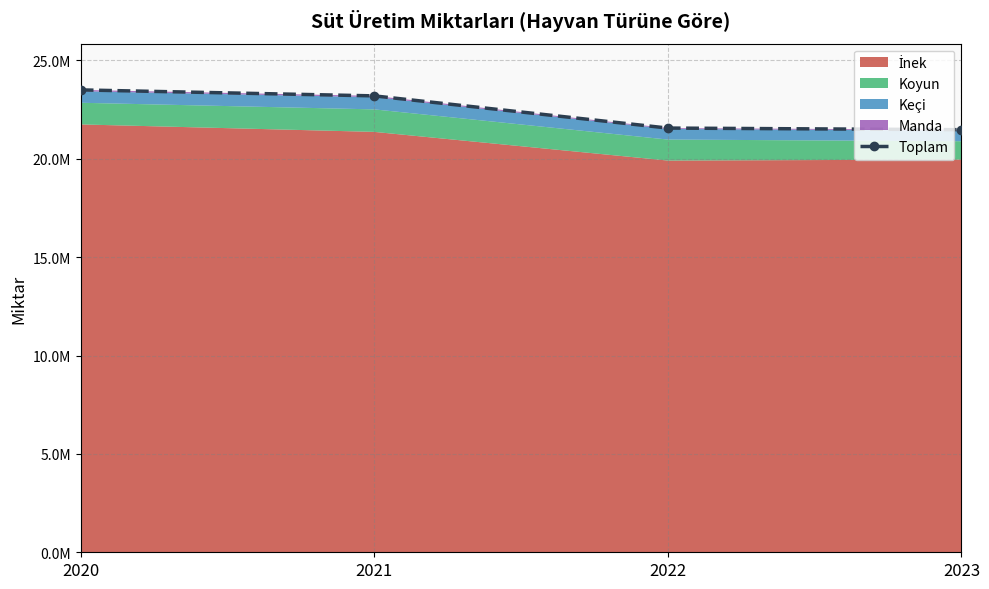

What is the minimum value shown in the chart?

21481567